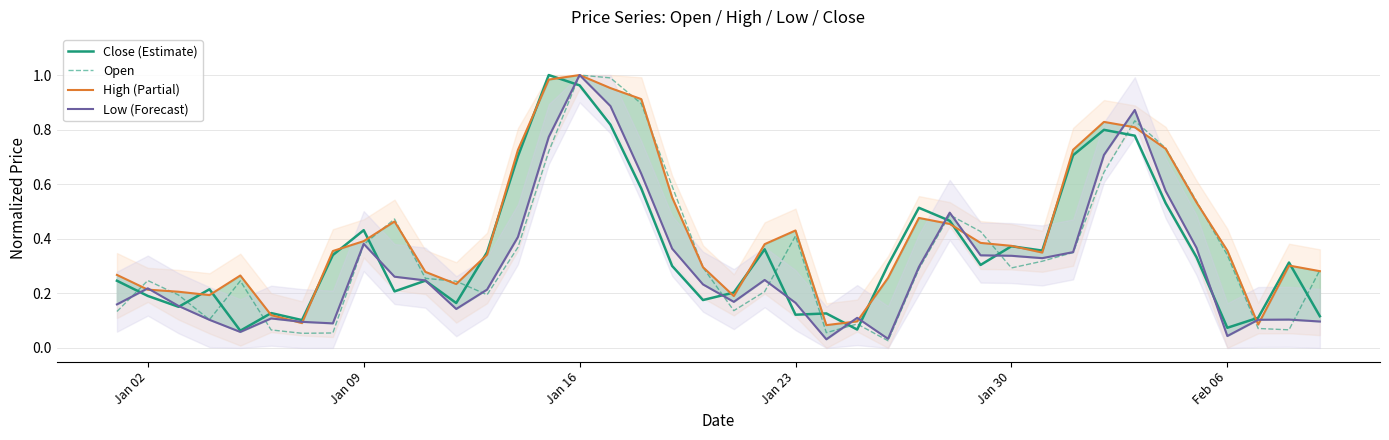

True or false: Close (Estimate) has a value of 0.7 at Jan 09.

False